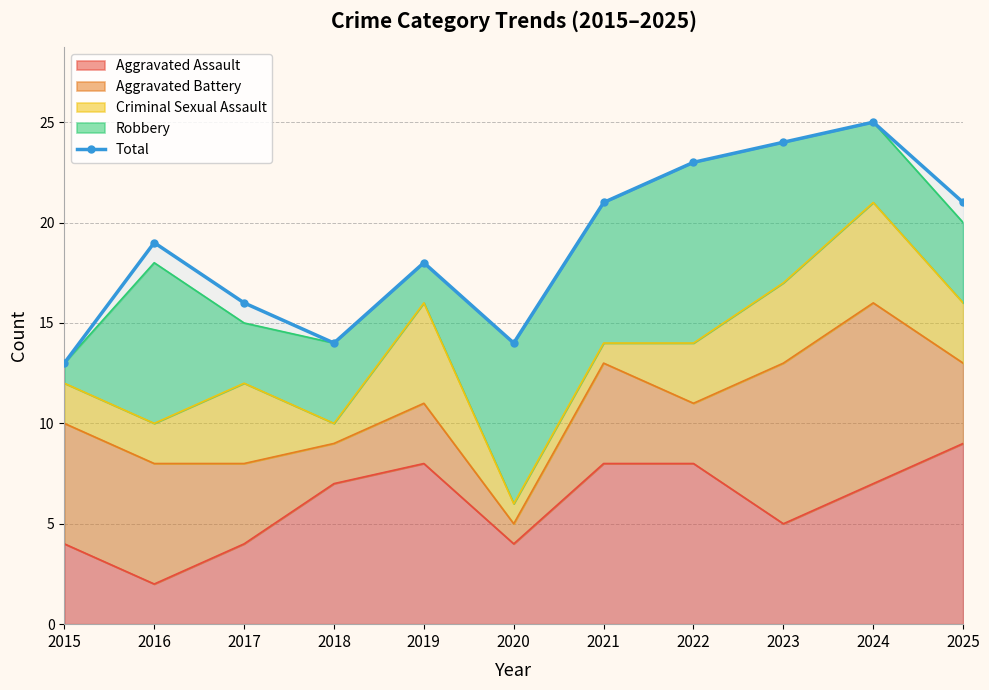

At which category does the data reach its first local valley?

2018